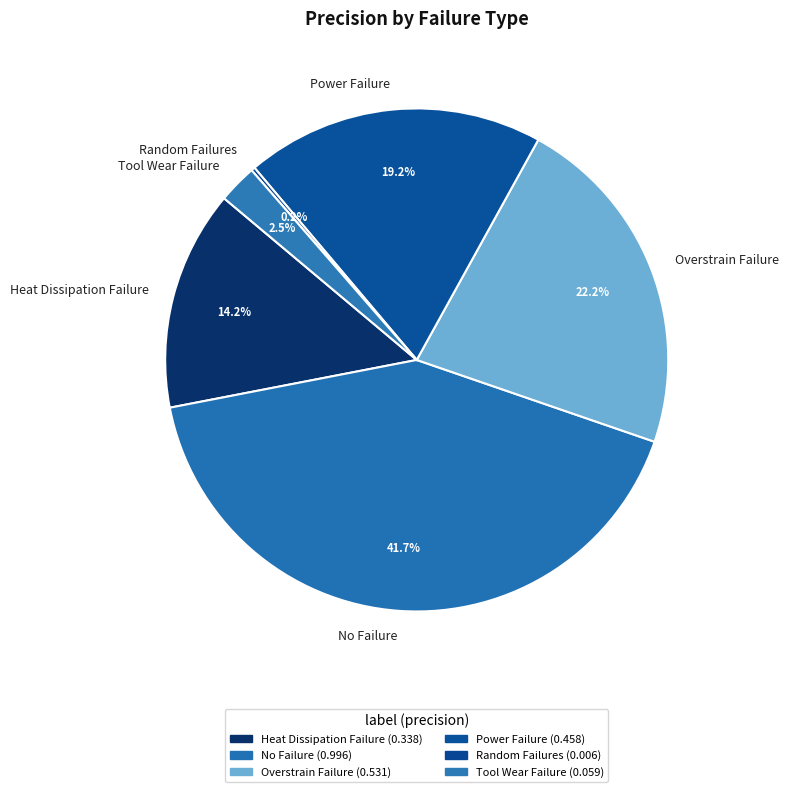

Between Power Failure and Heat Dissipation Failure, which is larger?

Power Failure